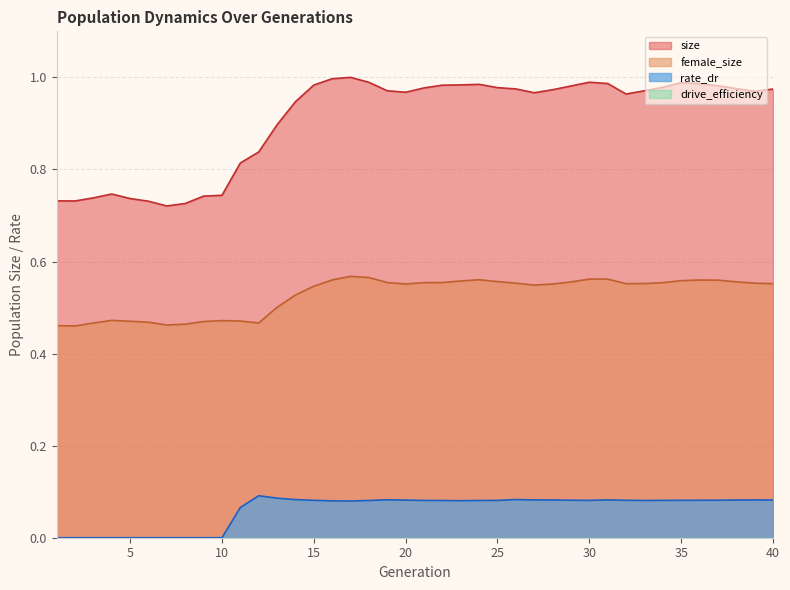

Reading right to left, extract all data points from this chart.

size: 40=1.0	39=1.0	38=1.0	37=1.0	36=1.0	35=1.0	34=1.0	33=1.0	32=1.0	31=1.0	30=1.0	29=1.0	28=1.0	27=1.0	26=1.0	25=1.0	24=1.0	23=1.0	22=1.0	21=1.0	20=1.0	19=1.0	18=1.0	17=1.0	16=1.0	15=1.0	14=0.9	13=0.9	12=0.8	11=0.8	10=0.7	9=0.7	8=0.7	7=0.7	6=0.7	5=0.7	4=0.7	3=0.7	2=0.7	1=0.7
female_size: 40=0.6	39=0.6	38=0.6	37=0.6	36=0.6	35=0.6	34=0.6	33=0.6	32=0.6	31=0.6	30=0.6	29=0.6	28=0.6	27=0.5	26=0.6	25=0.6	24=0.6	23=0.6	22=0.6	21=0.6	20=0.6	19=0.6	18=0.6	17=0.6	16=0.6	15=0.5	14=0.5	13=0.5	12=0.5	11=0.5	10=0.5	9=0.5	8=0.5	7=0.5	6=0.5	5=0.5	4=0.5	3=0.5	2=0.5	1=0.5
rate_dr: 40=0.1	39=0.1	38=0.1	37=0.1	36=0.1	35=0.1	34=0.1	33=0.1	32=0.1	31=0.1	30=0.1	29=0.1	28=0.1	27=0.1	26=0.1	25=0.1	24=0.1	23=0.1	22=0.1	21=0.1	20=0.1	19=0.1	18=0.1	17=0.1	16=0.1	15=0.1	14=0.1	13=0.1	12=0.1	11=0.1	10=0.0	9=0.0	8=0.0	7=0.0	6=0.0	5=0.0	4=0.0	3=0.0	2=0.0	1=0.0